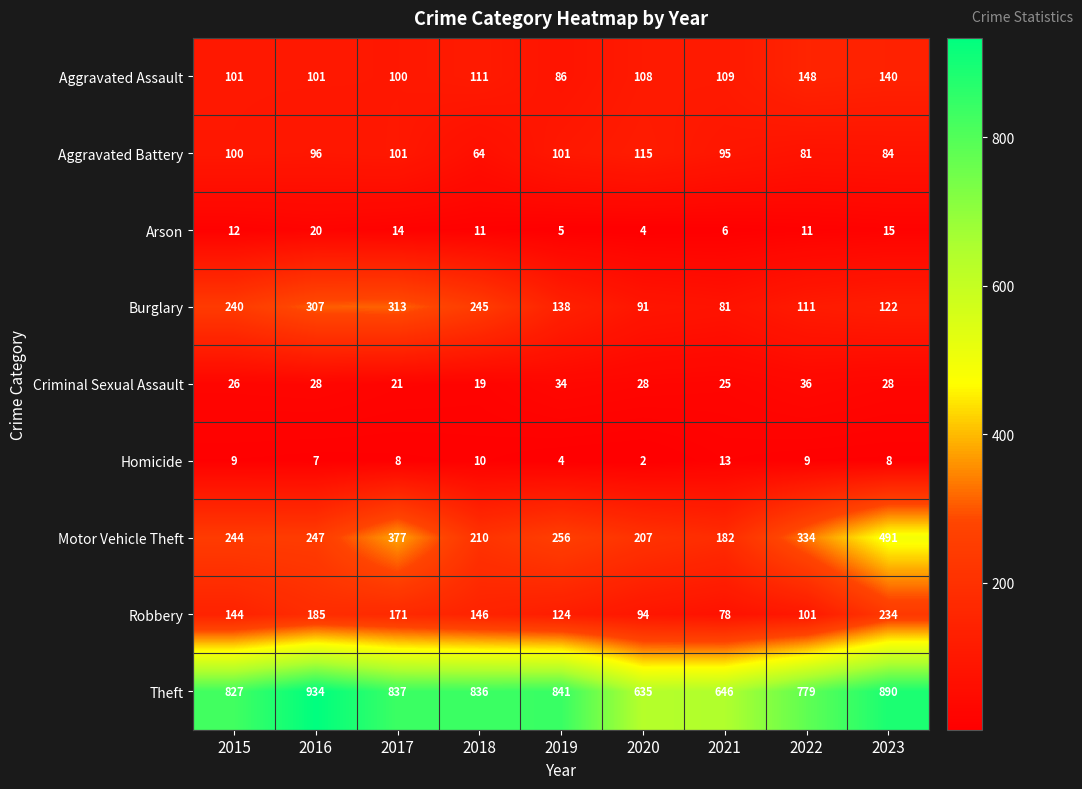

True or false: Arson has a value of 4 at 2020.

True